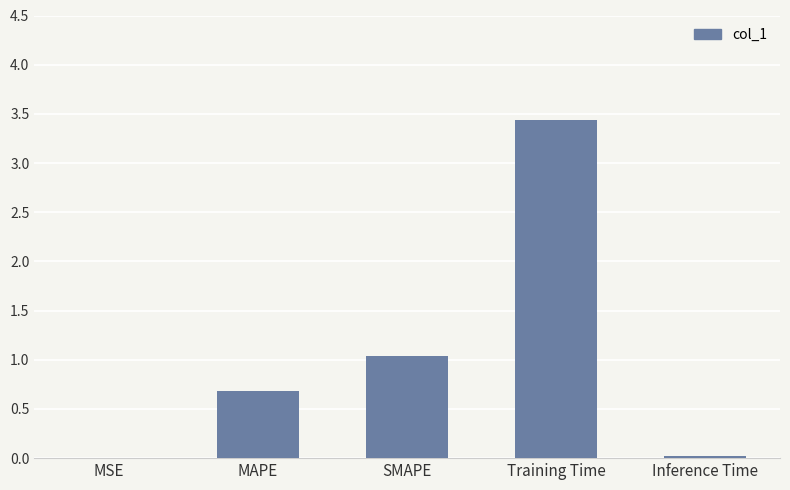

What is the maximum value shown in the chart?

3.4